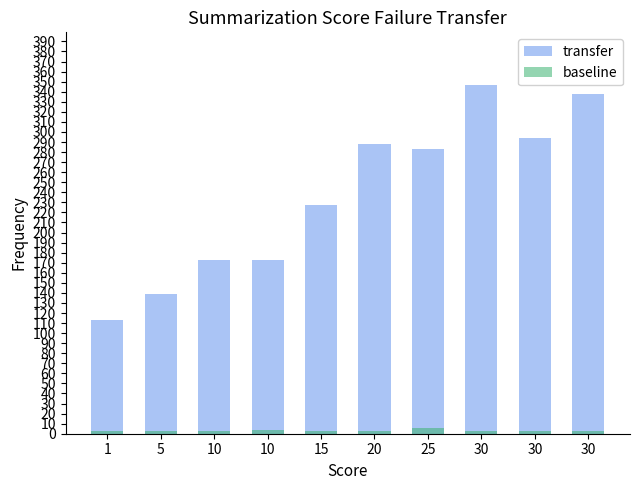

What is the maximum value for baseline?

6